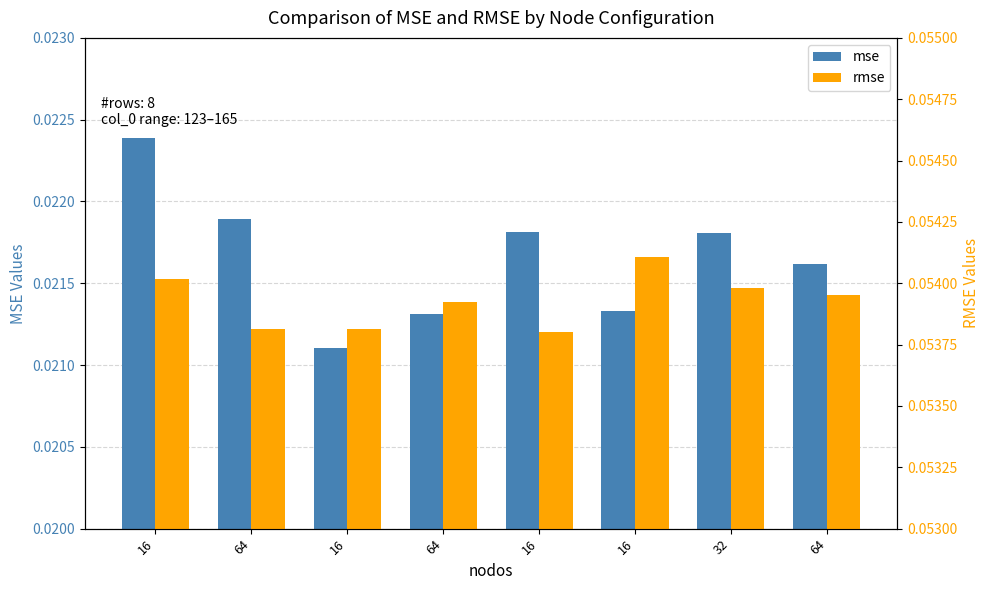

What is the label of the 3rd bar from the right?

16